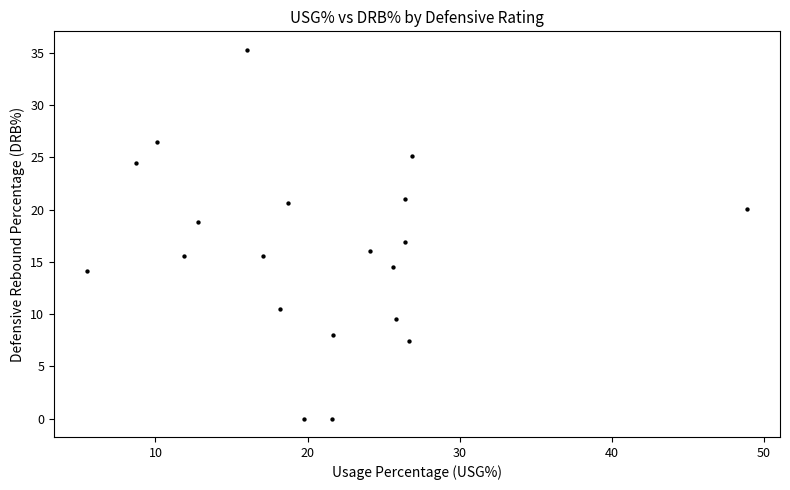

What is the range of X values (max minus min)?

43.4